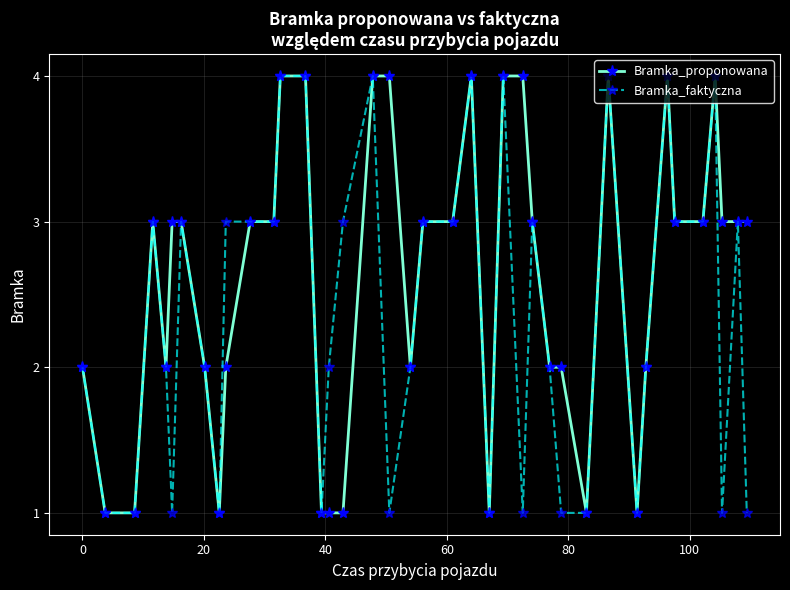

What is the maximum value for Bramka_faktyczna?

4